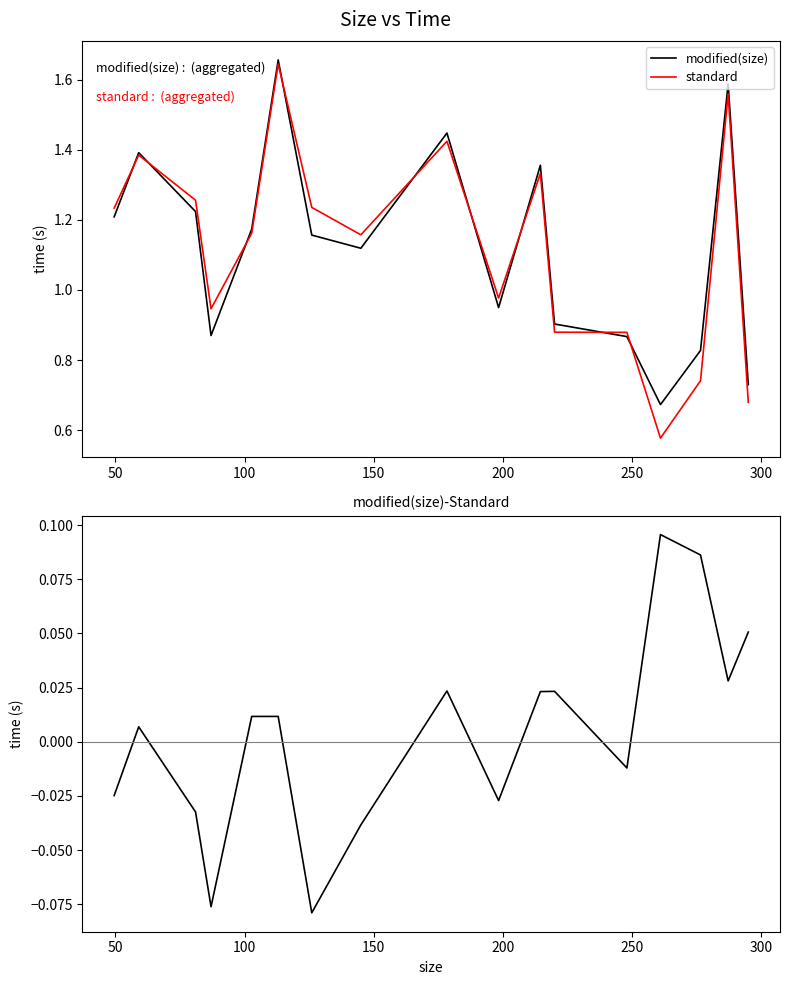

What is the difference between the maximum and minimum values in the standard series?

1.1